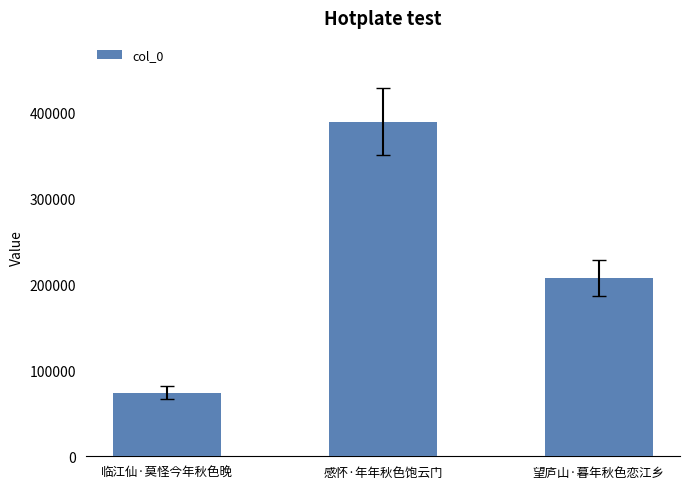

List the labels in order of value, smallest first.

临江仙·莫怪今年秋色晚, 望庐山·暮年秋色恋江乡, 感怀·年年秋色饱云门